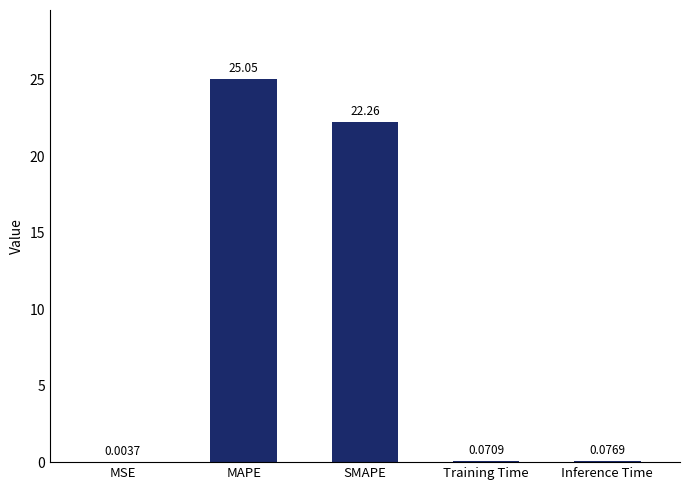

At which category does the chart reach its peak across all series?

MAPE